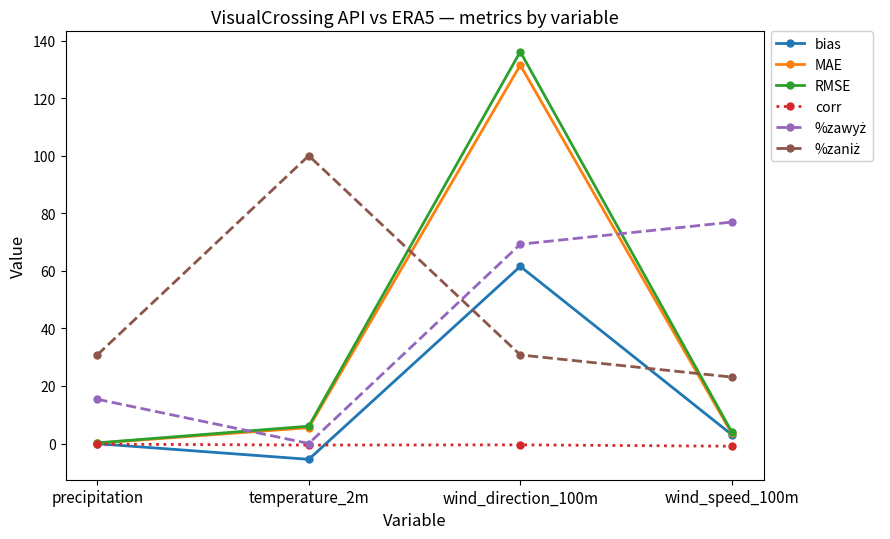

What is the label of the 3rd point from the left?

wind_direction_100m